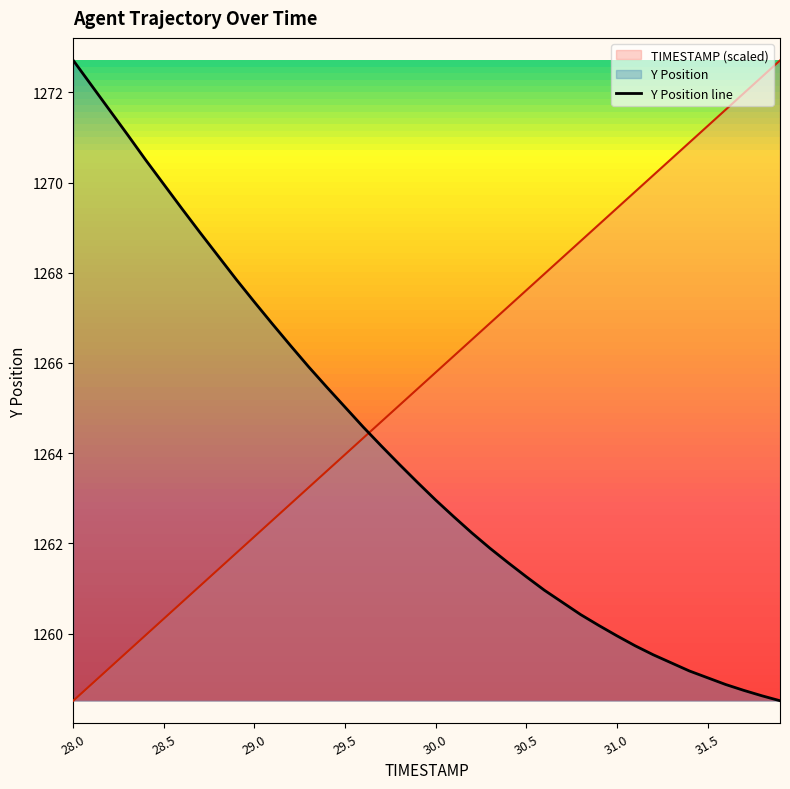

Rank the series by their average value, from lowest to highest.

Y Position line, TIMESTAMP (scaled)